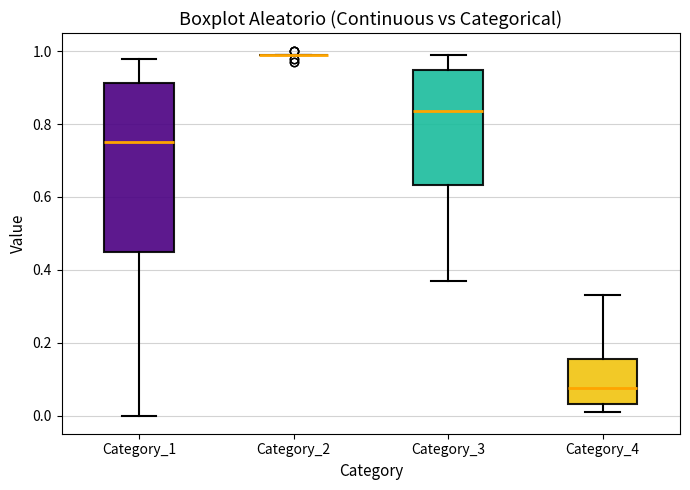

Which box is the tallest, from its lower edge to its upper edge?

Category_1